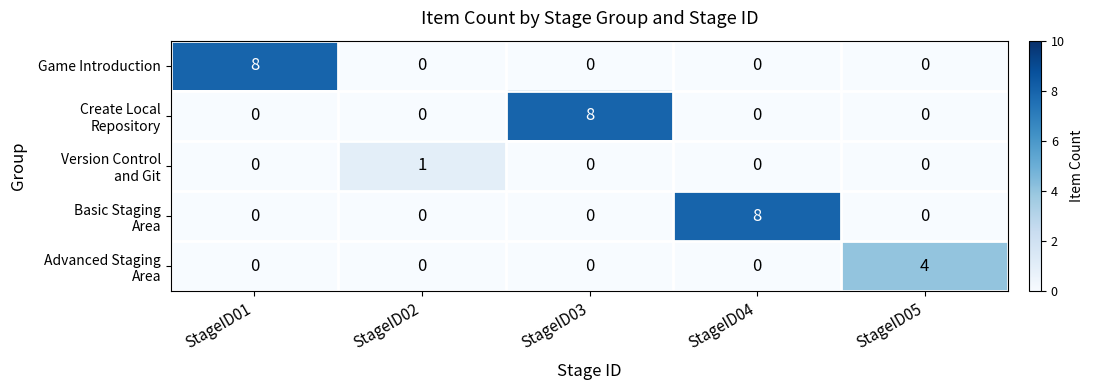

Is it true that Game Introduction equals 8 at StageID01?

True